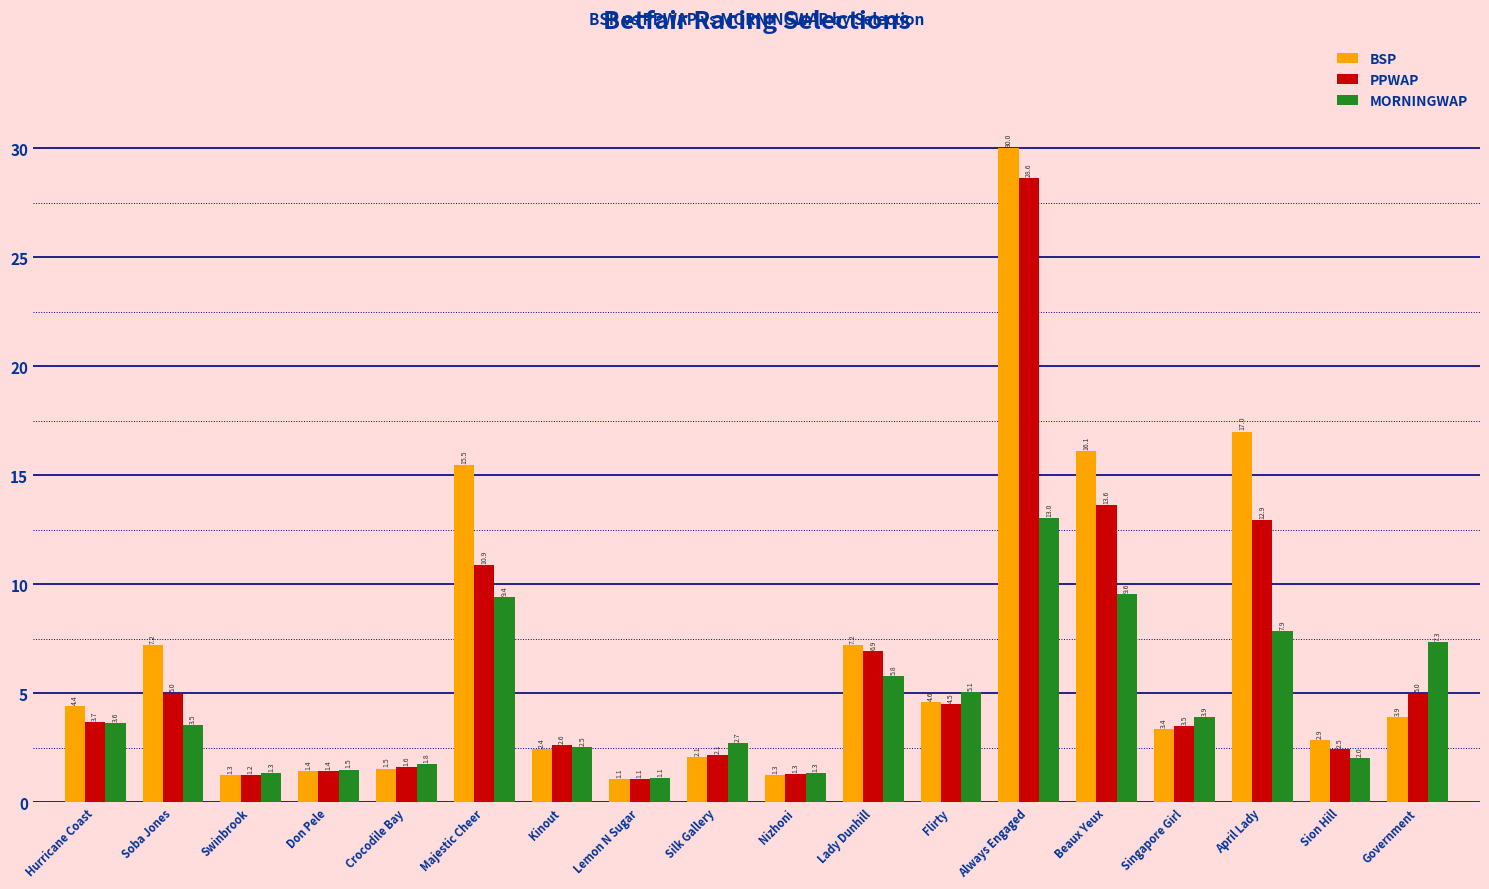

How many data points does each series have?

18